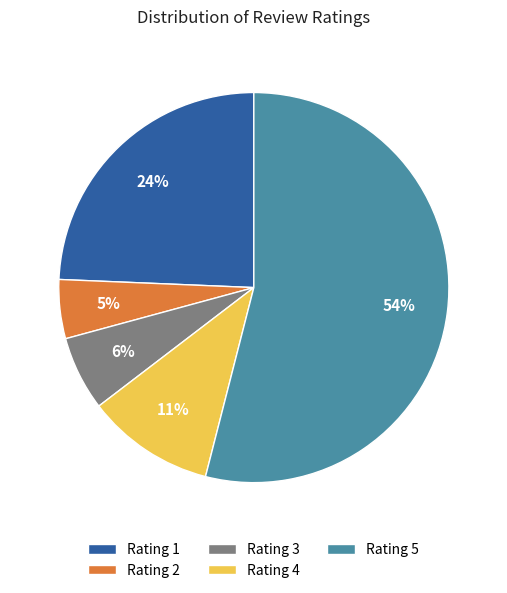

Do Rating 3 and Rating 2 together represent more than half of the pie?

No